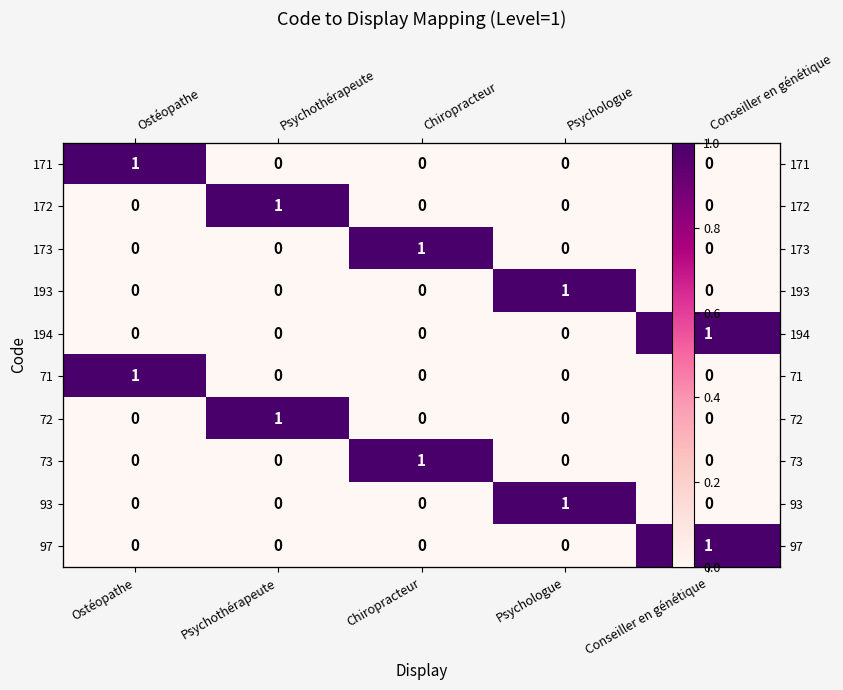

At how many categories does at least one series exceed 0?

5